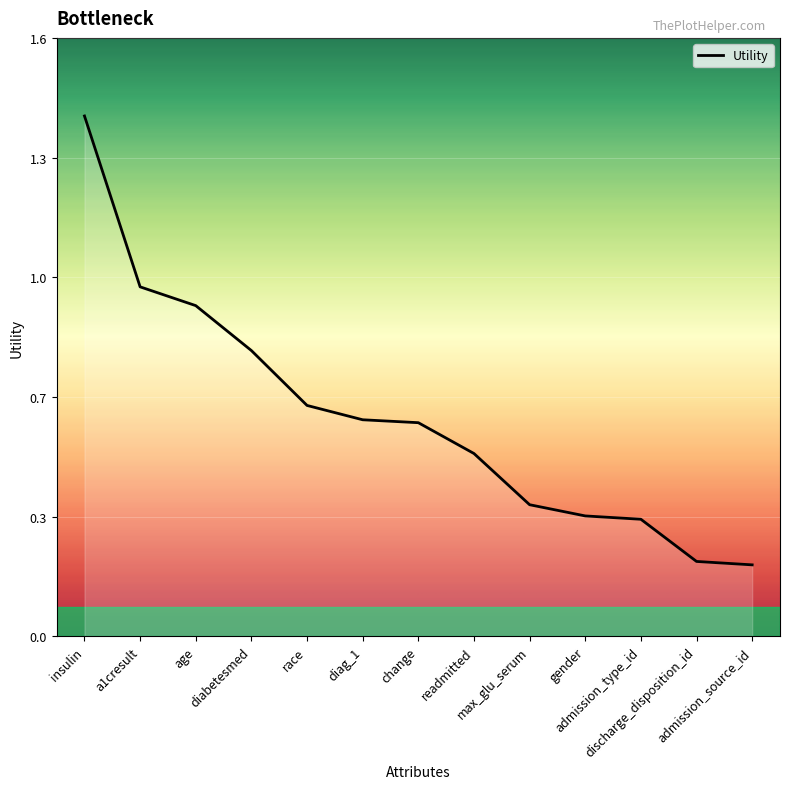

The chart shows a value of 0.4 at a1cresult. True or false?

False